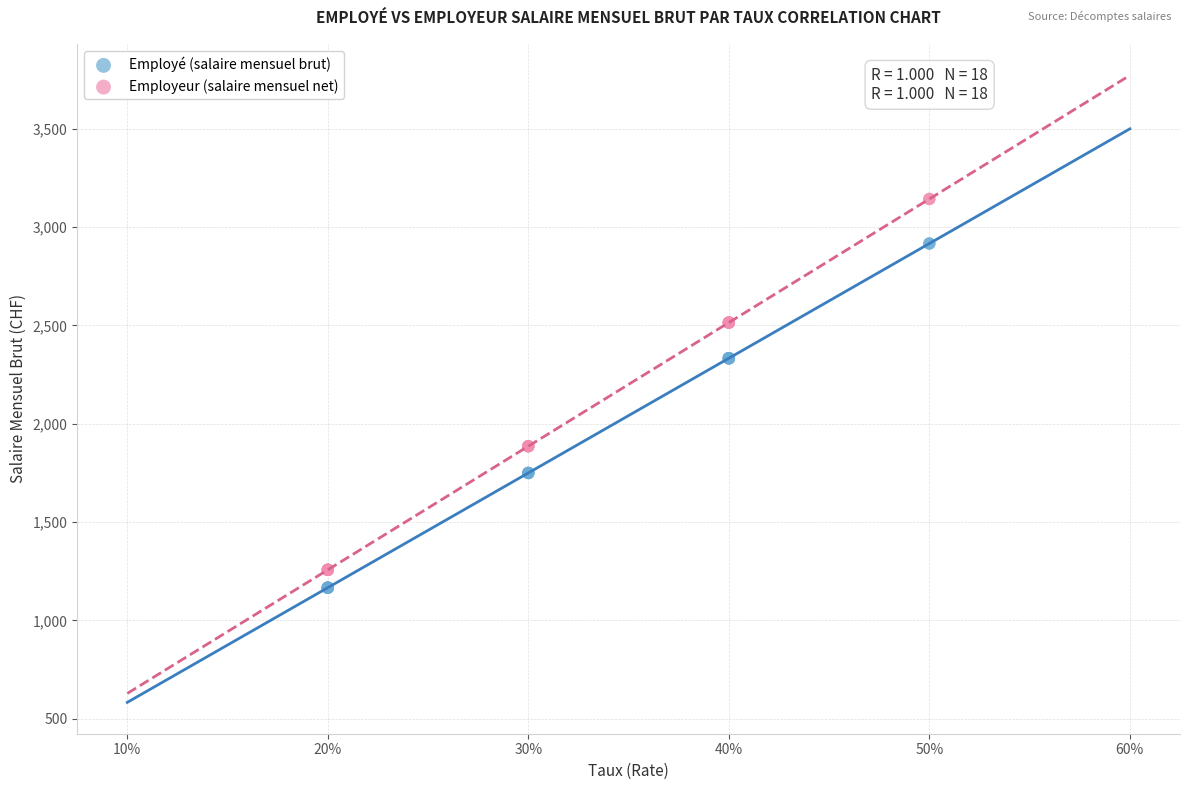

Which series reaches the maximum Y coordinate?

Employeur (salaire mensuel net)